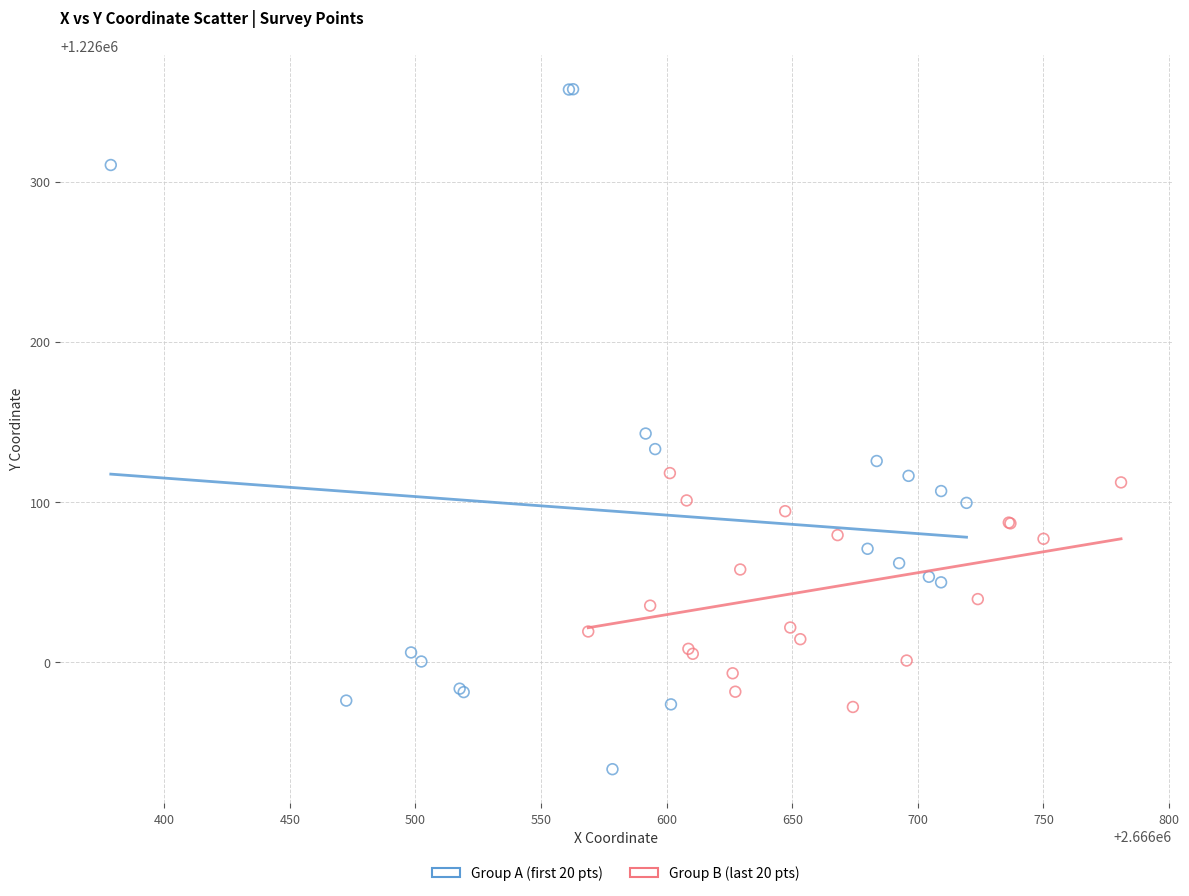

Which series contains the lowest Y value?

Group A (first 20 pts)